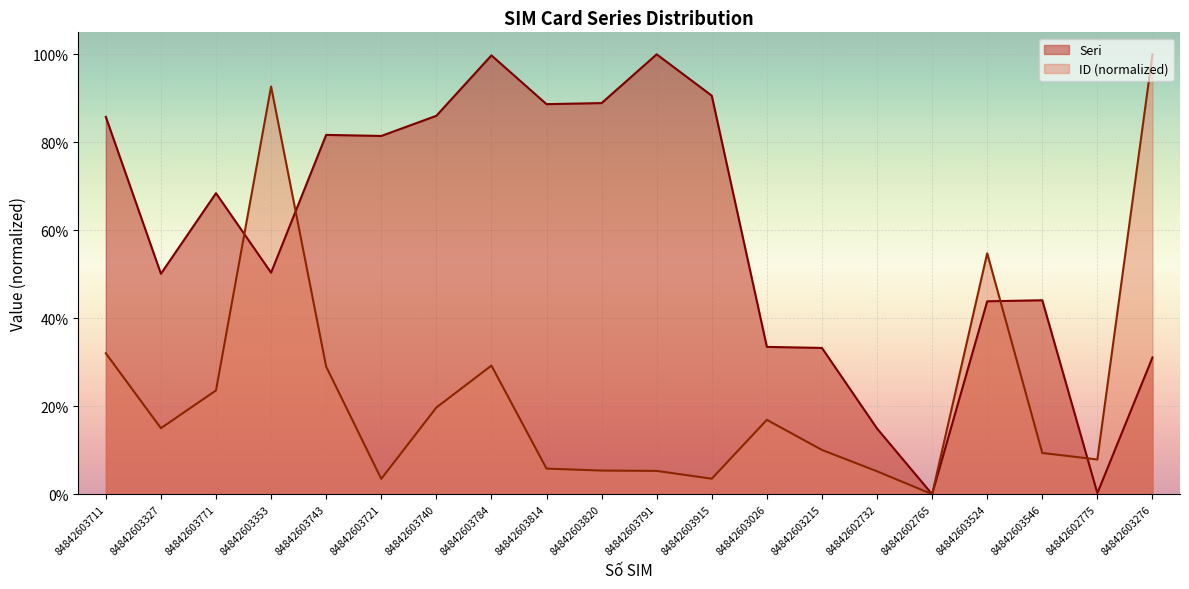

Between which two adjacent categories do ID (normalized) and Seri first intersect?

84842603771 and 84842603353